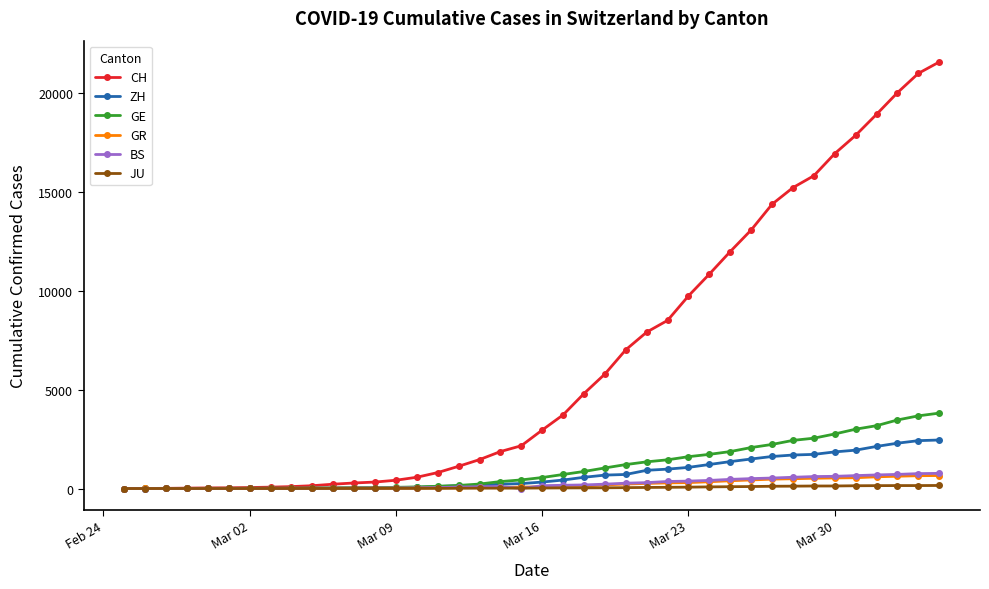

How many lines are shown in the chart?

6